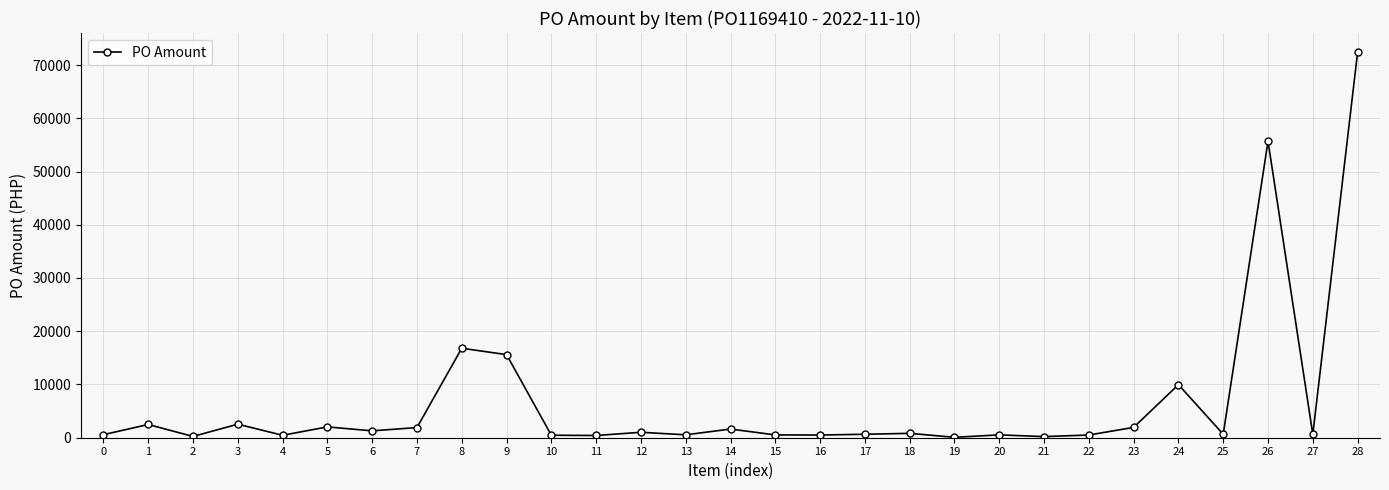

Where is the first local minimum?

2